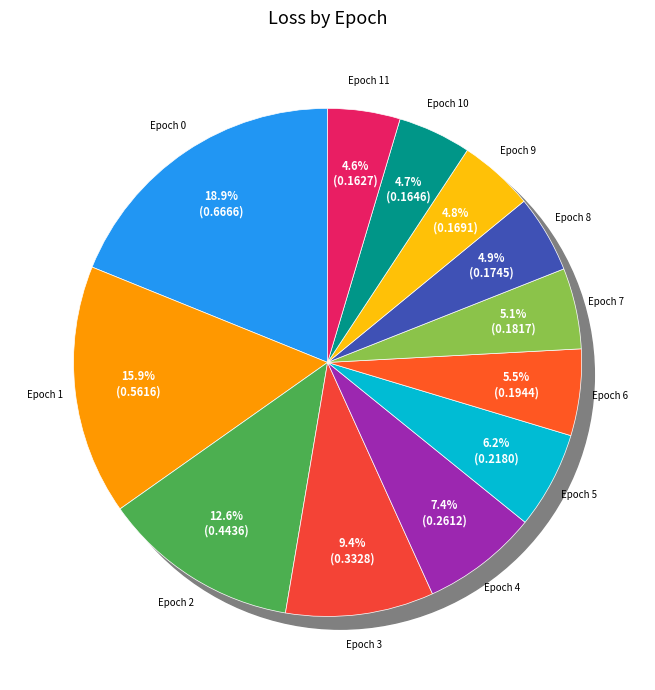

Does any single category account for the majority?

No